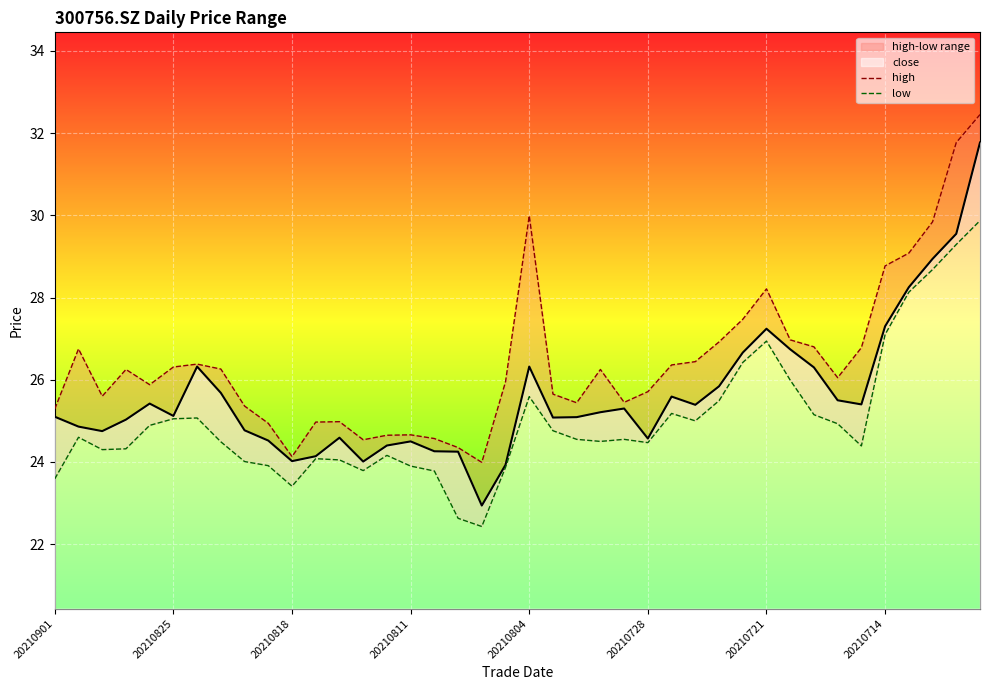

How many values in the high series are below 26?

19